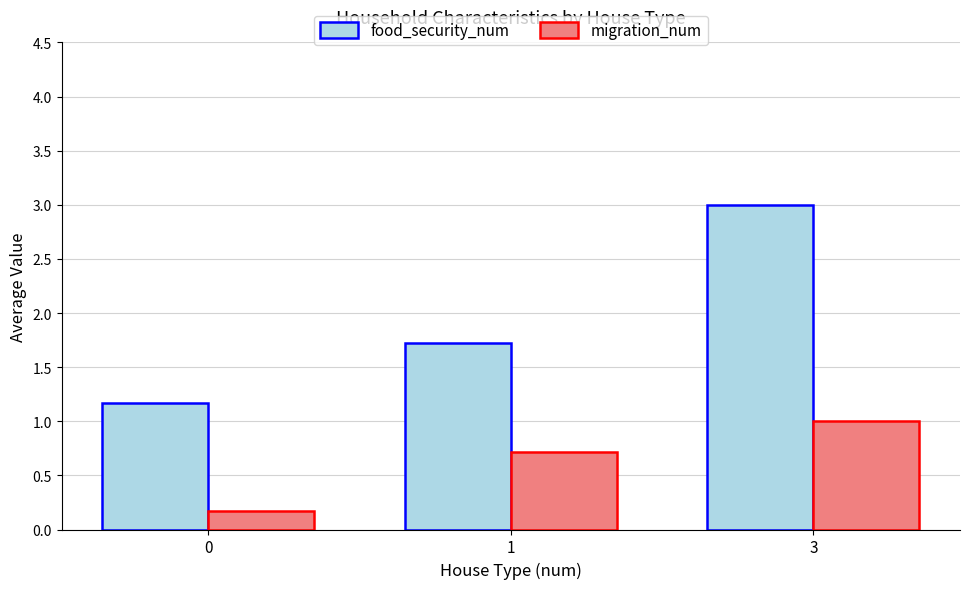

Rank the series at 1 from lowest to highest value.

migration_num, food_security_num